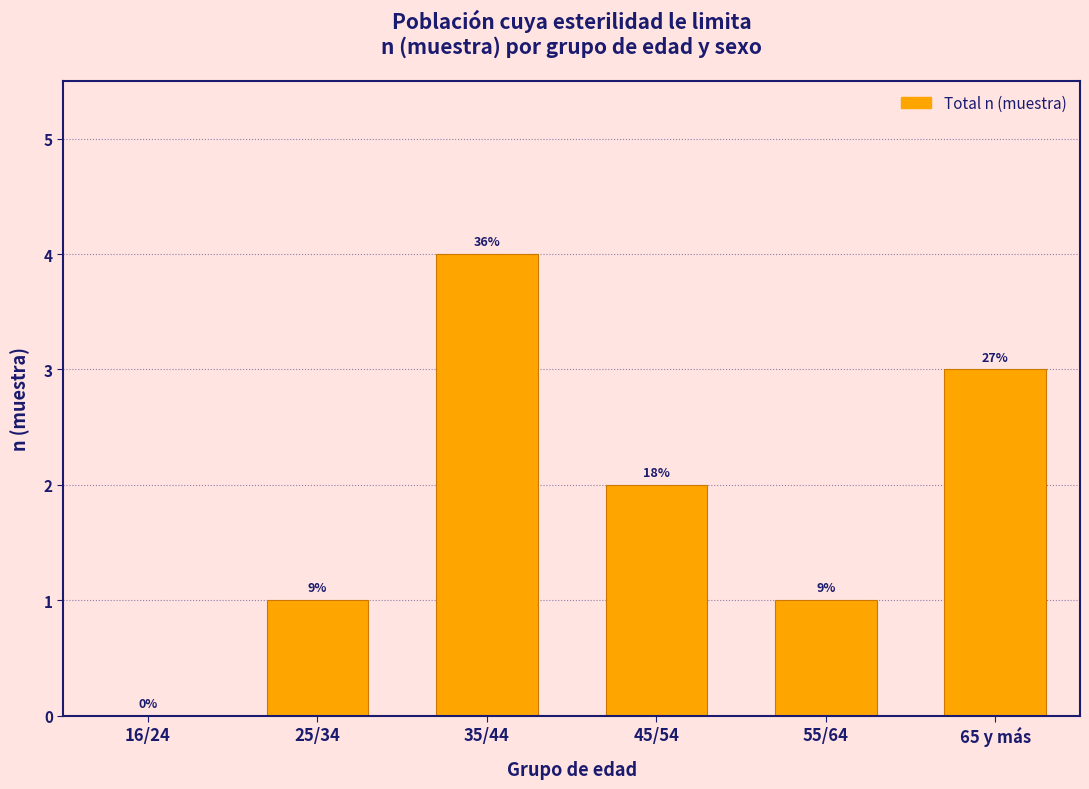

Are the bars horizontal?

No